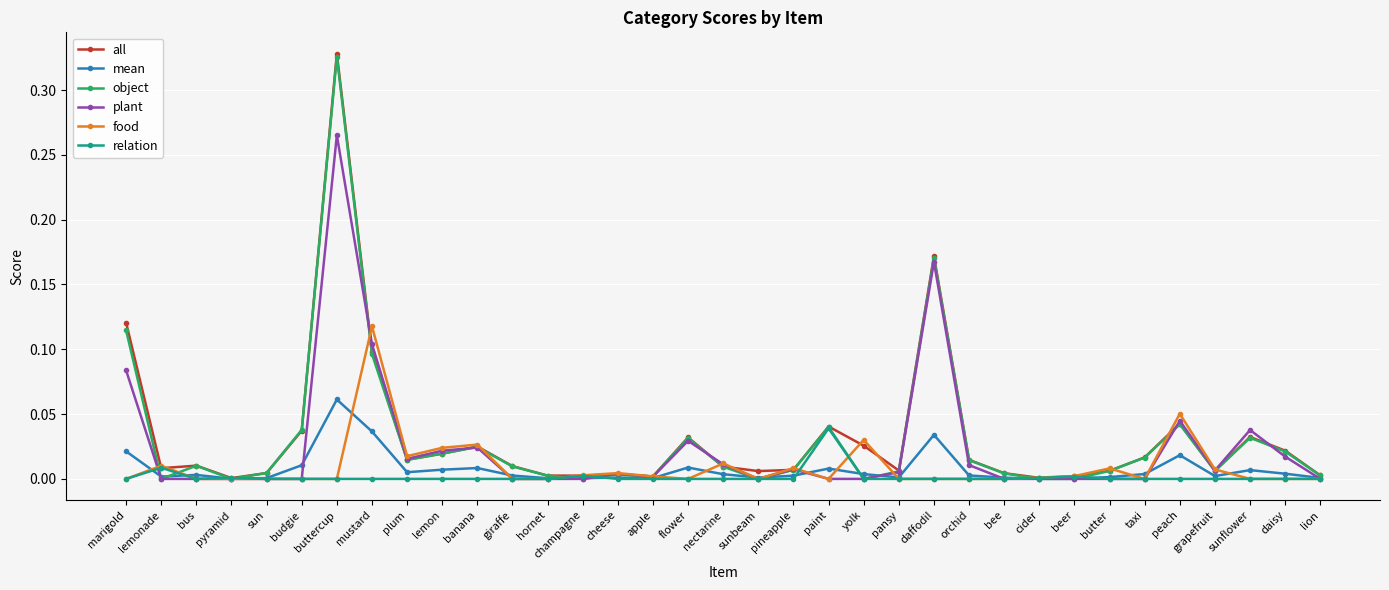

Which series changed the most between mustard and cider?

food